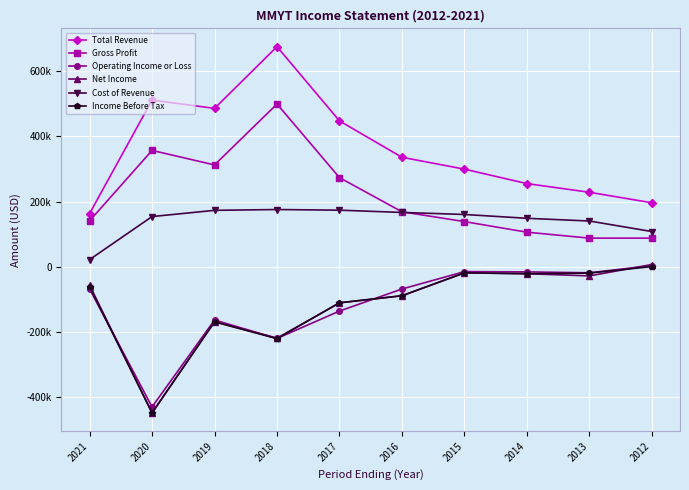

What are all the series names shown in the legend?

Total Revenue, Gross Profit, Operating Income or Loss, Net Income, Cost of Revenue, Income Before Tax